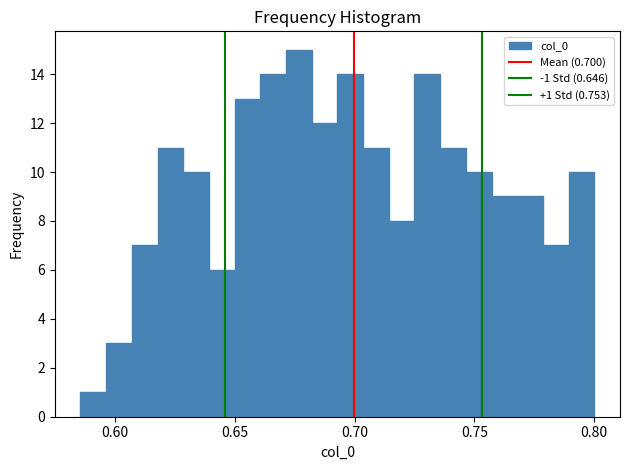

Around what value on the x-axis is the tallest bar? Give the approximate position of its centre, as read against the axis.

0.675